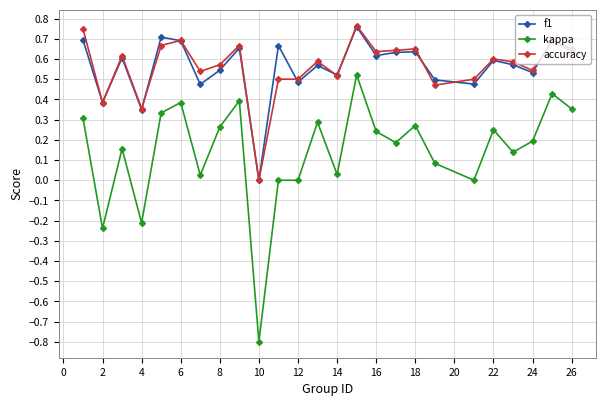

True or false: f1 and kappa intersect in this chart.

False